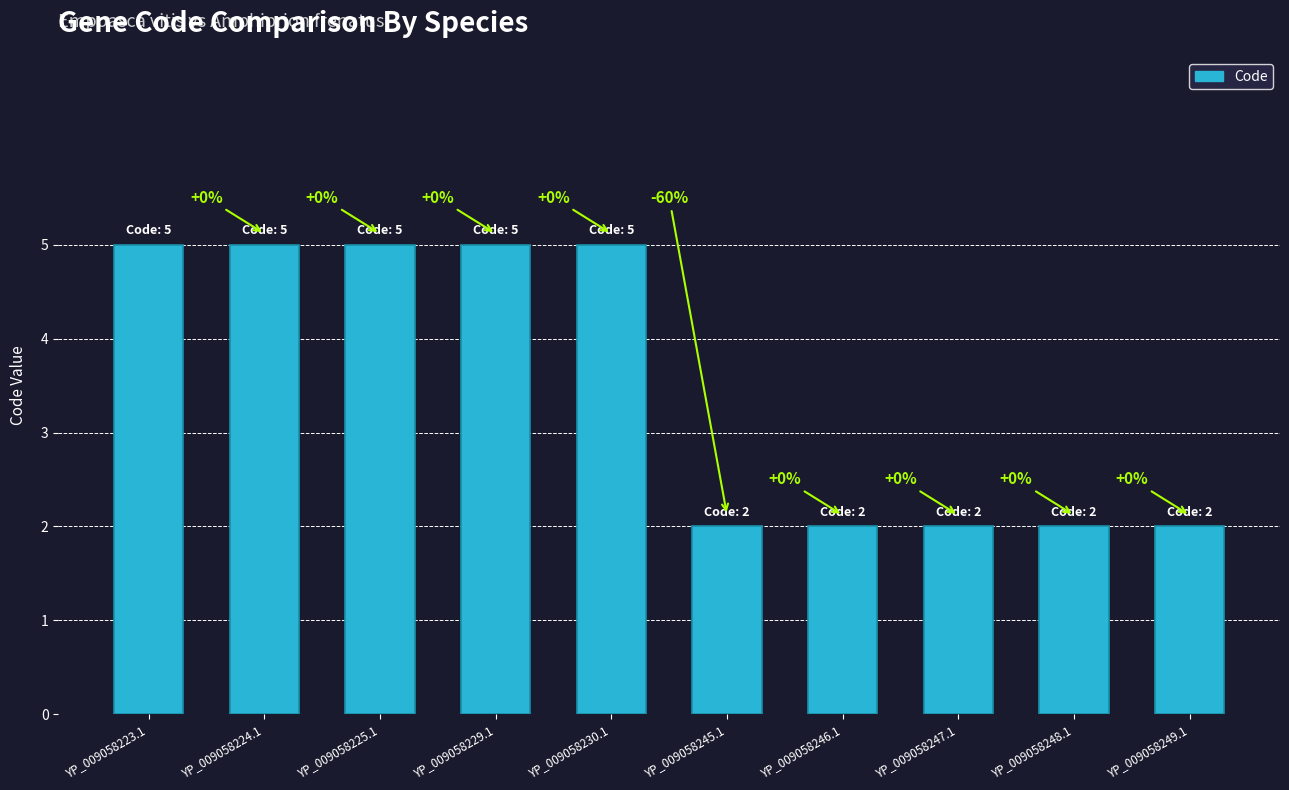

How many bars are there in total?

10